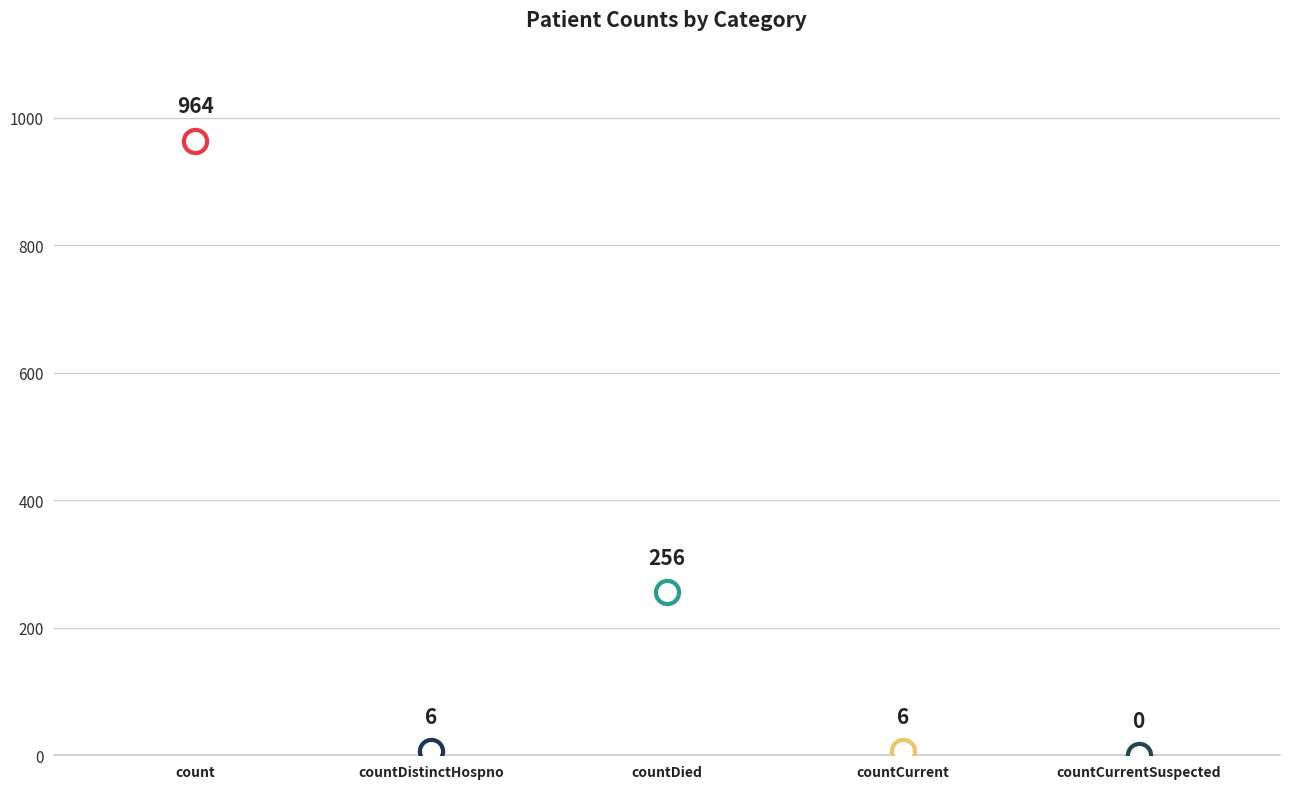

What is the change in value from count to countCurrentSuspected?

-964